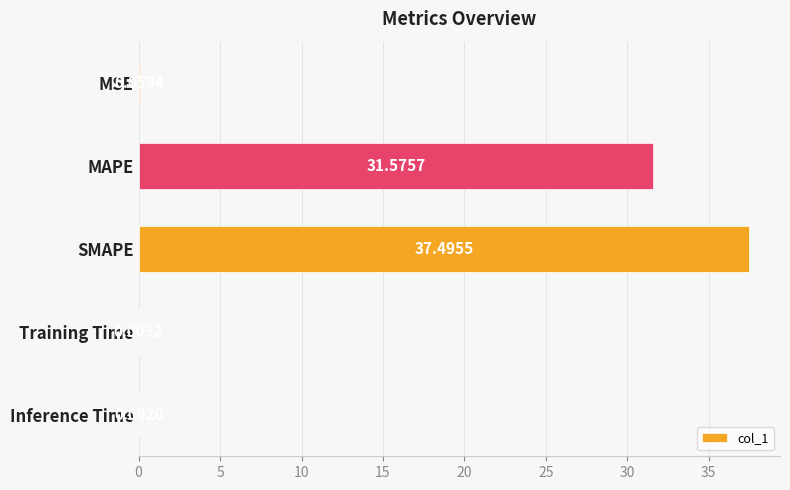

What is the sum of all values?

69.1